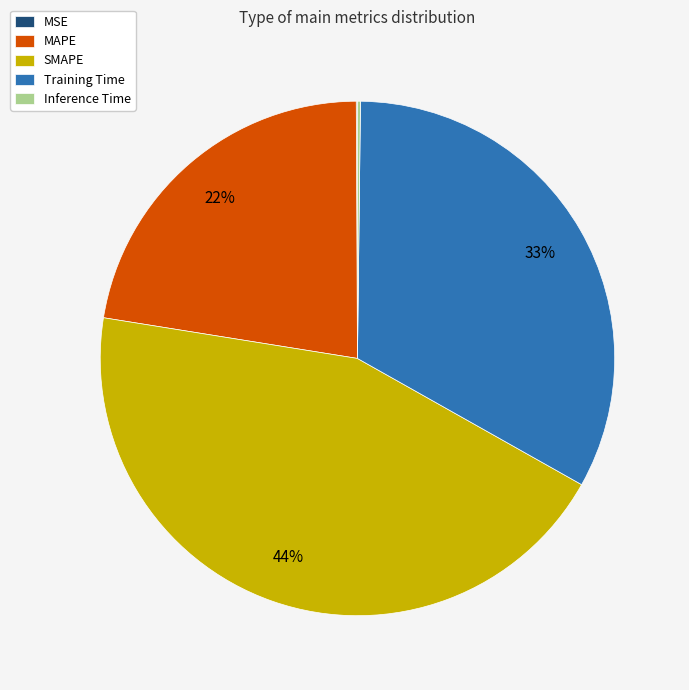

Between Training Time and MAPE, which is larger?

Training Time